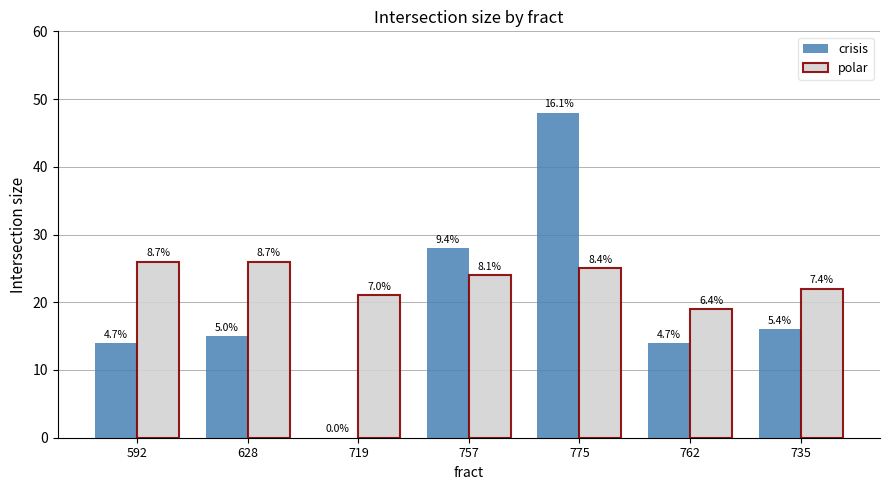

Reading right to left, transcribe all the data shown in this chart.

crisis: 735=16	762=14	775=48	757=28	719=0	628=15	592=14
polar: 735=22	762=19	775=25	757=24	719=21	628=26	592=26